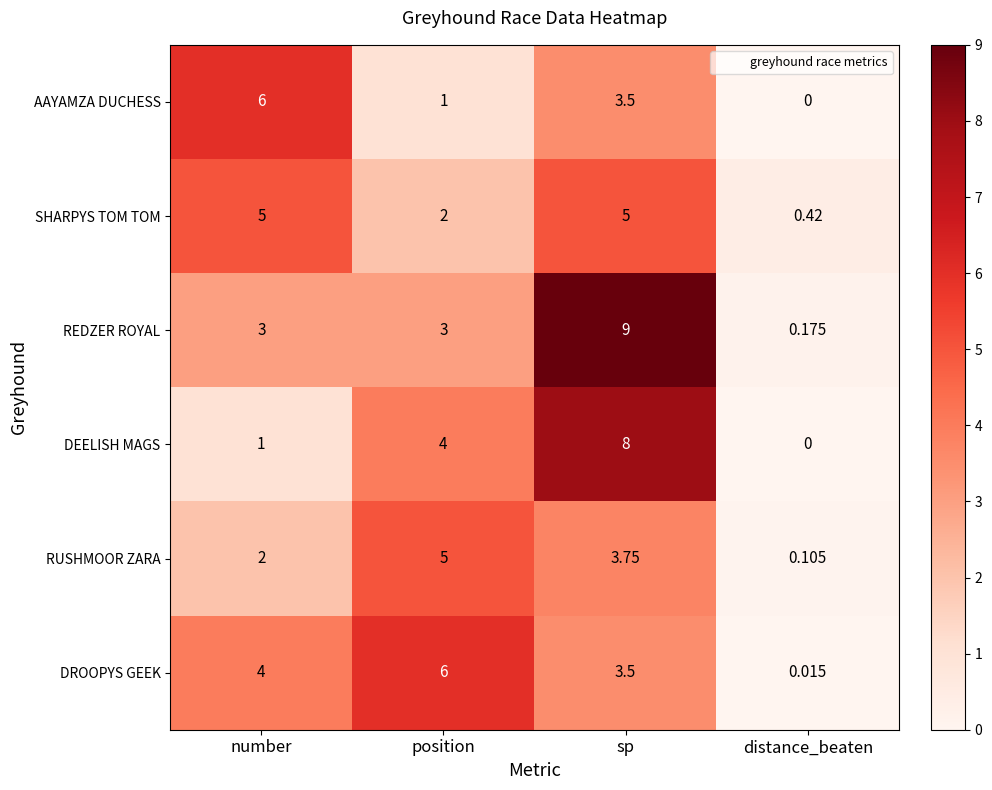

At position, list the series in order from largest to smallest.

DROOPYS GEEK, RUSHMOOR ZARA, DEELISH MAGS, REDZER ROYAL, SHARPYS TOM TOM, AAYAMZA DUCHESS